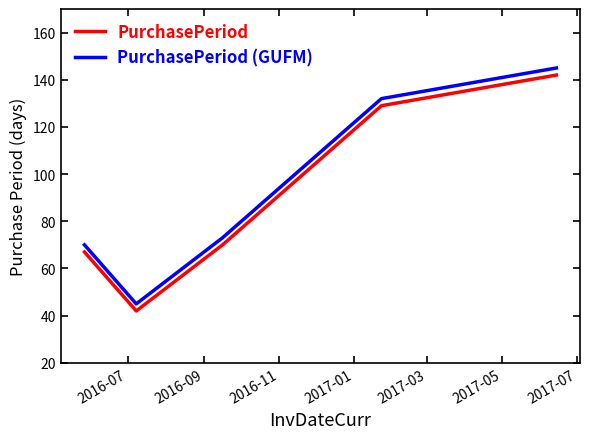

What is the difference between the maximum and minimum values in the PurchasePeriod series?

100